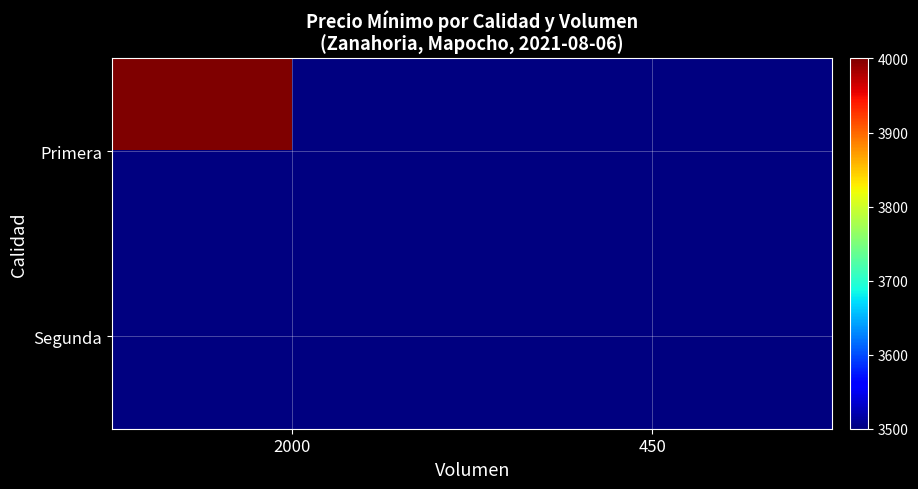

The value of Segunda at 450 is 1705.4. True or false?

False